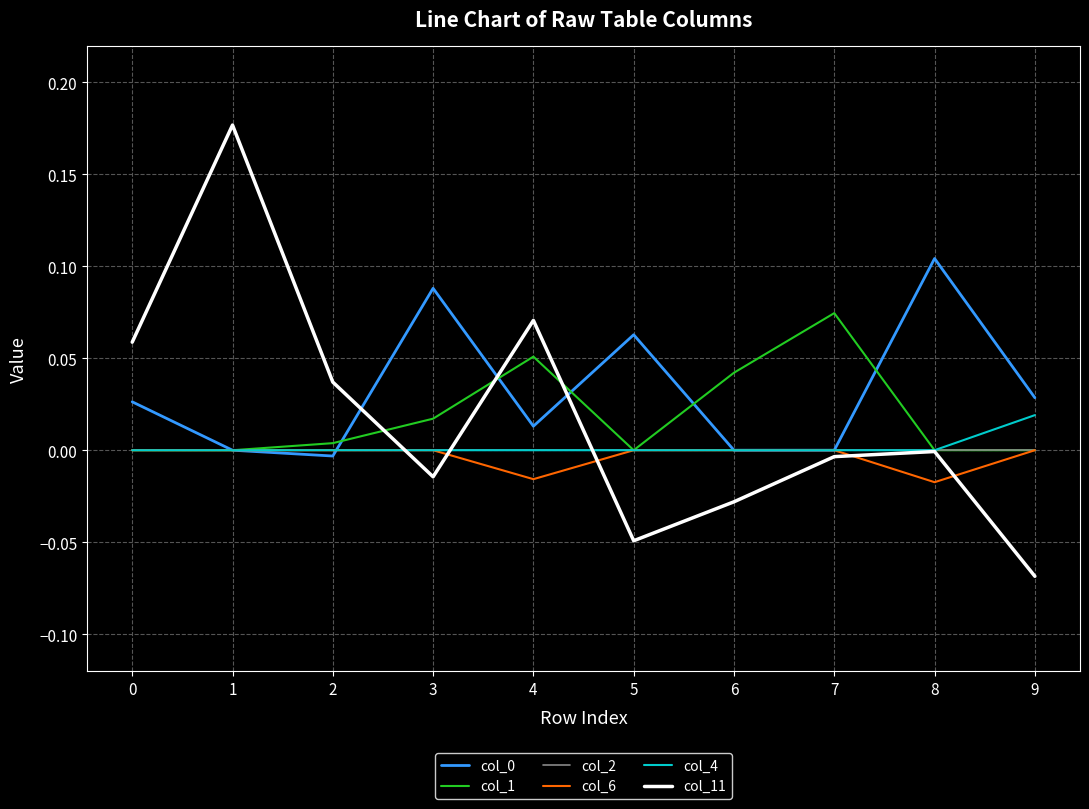

Between 0 and 1, which series saw the biggest shift?

col_11